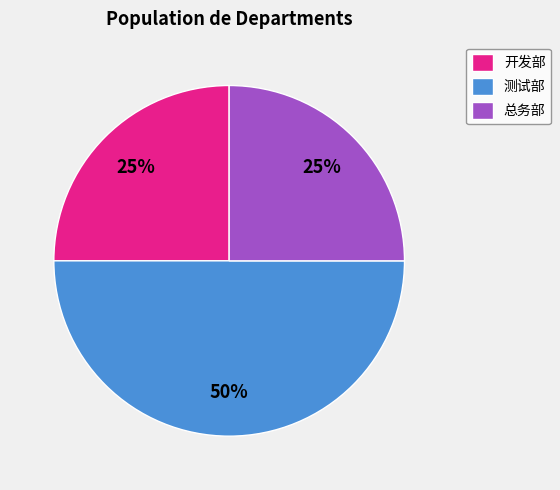

What is the ratio of the value at 开发部 to the value at 总务部?

1.0